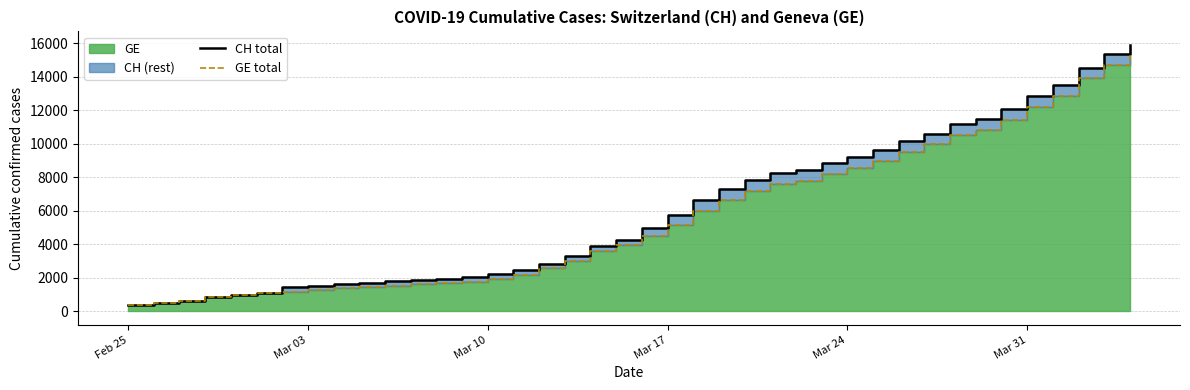

True or false: CH total and GE total intersect in this chart.

False